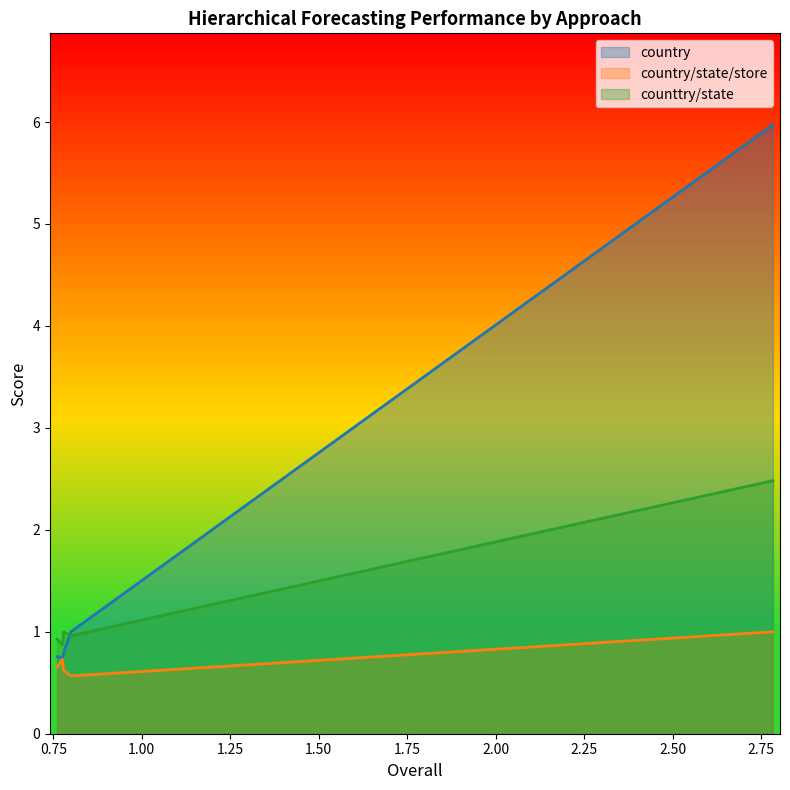

True or false: counttry/state has more than 0 points higher than both neighbors.

True